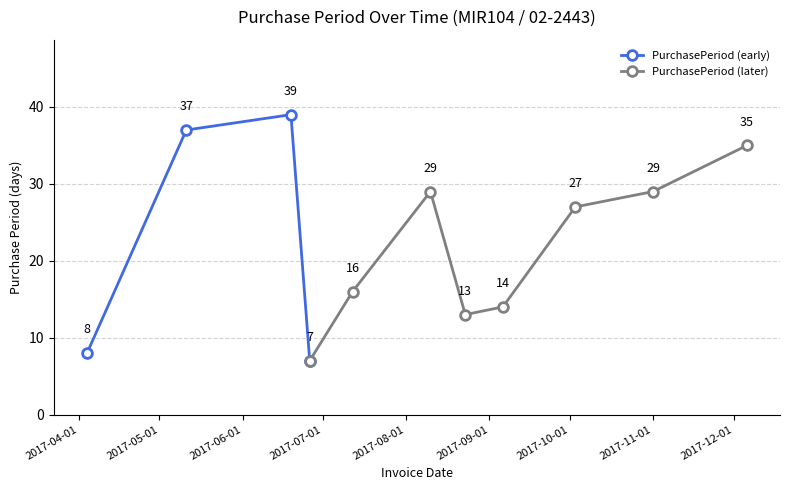

What is the label of the 6th point from the right?

2017-08-10